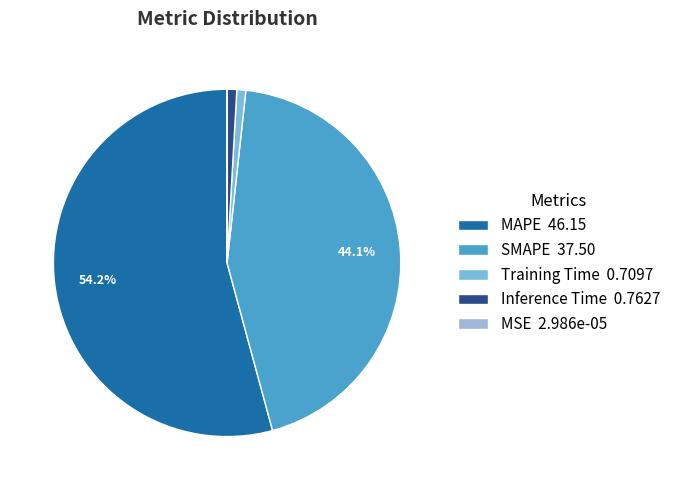

Which category has the smallest portion of the pie?

MSE